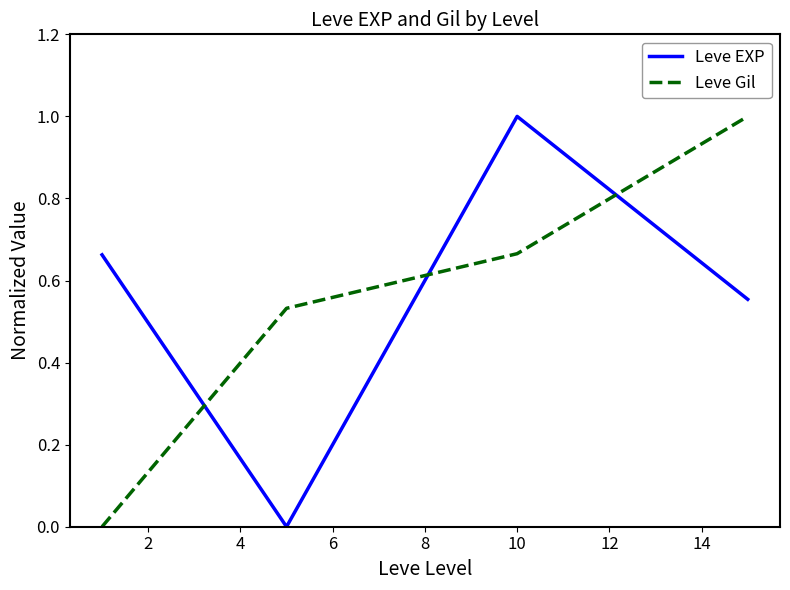

Count the number of data series in this chart.

2